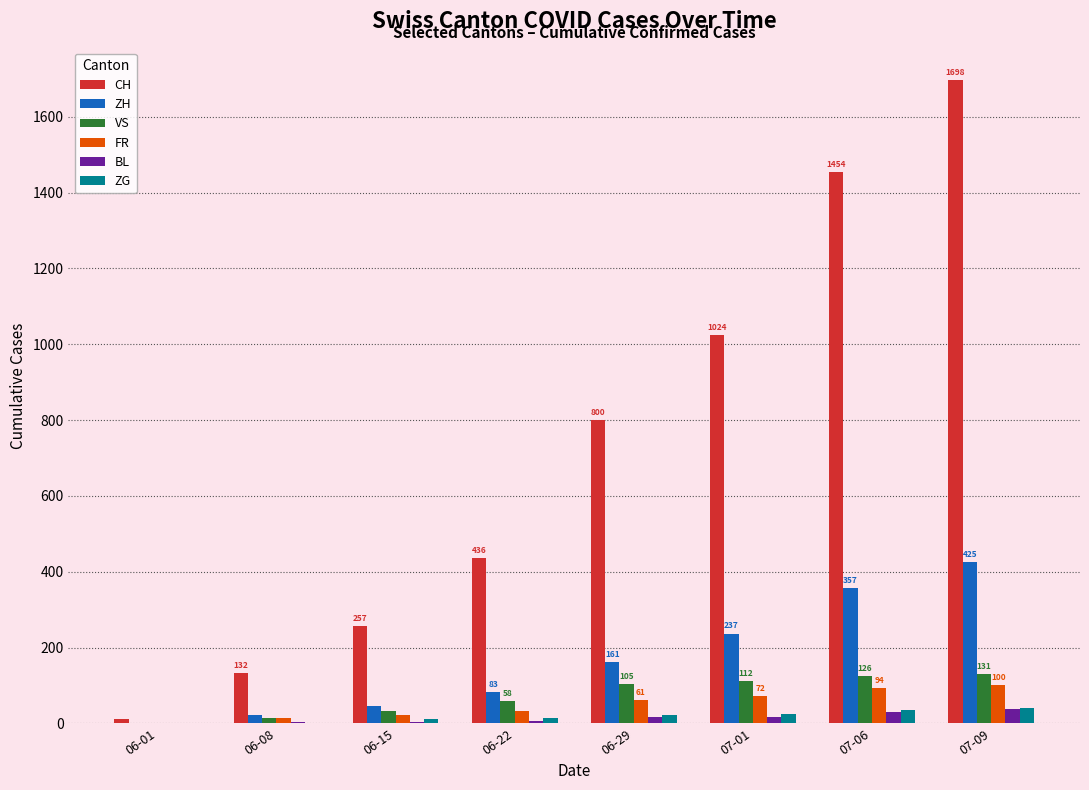

What is the total value across all series at 06-22?

630